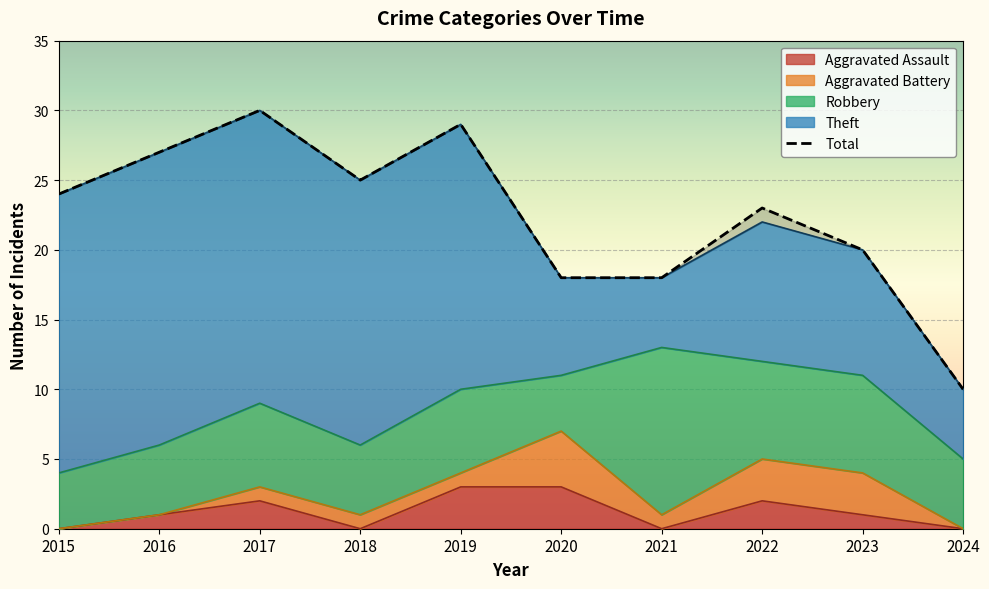

What is the ratio of the value at 2024 to the value at 2023?

0.5